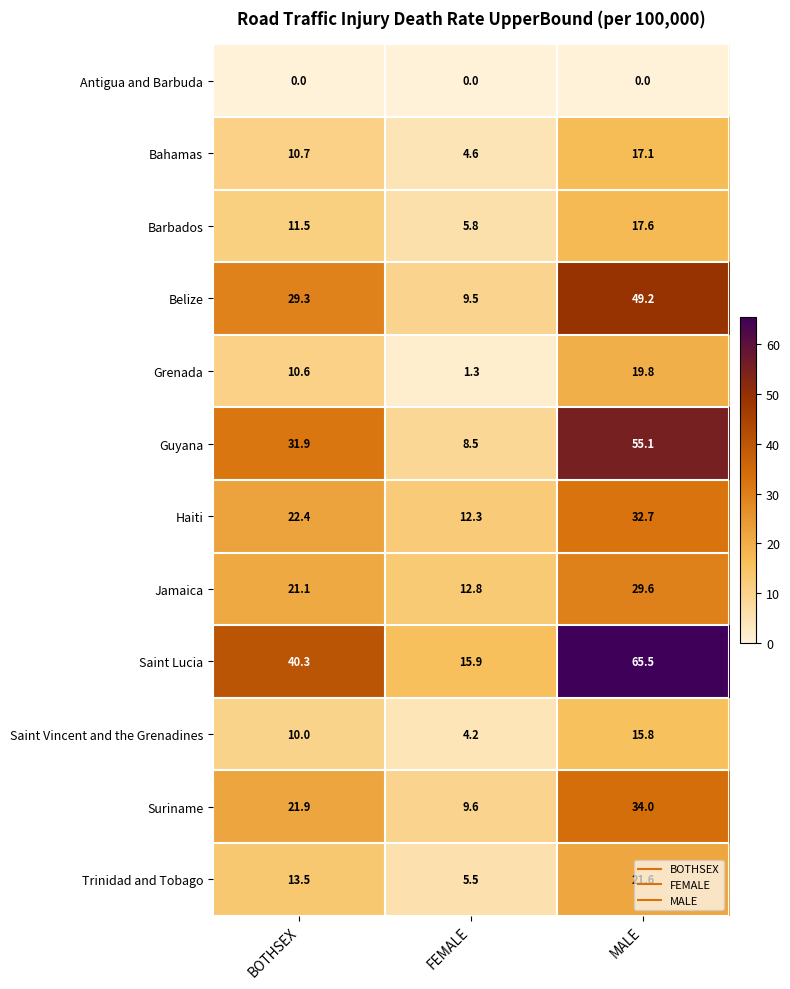

True or false: Haiti has a value of 54.5 at MALE.

False